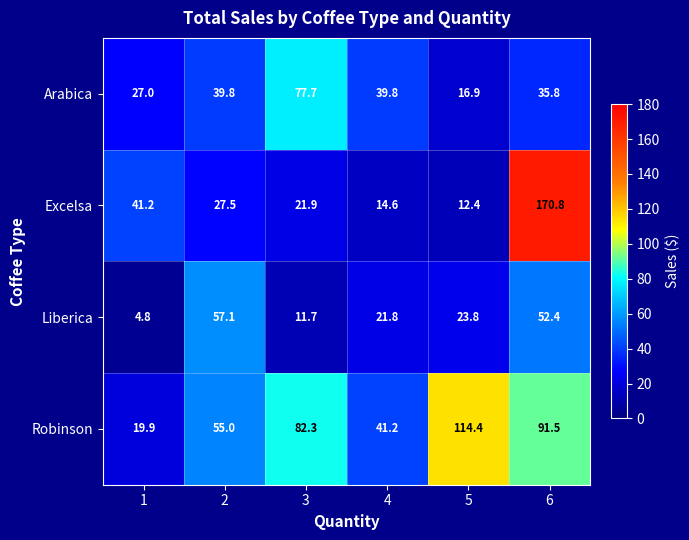

Reading right to left, transcribe all the data shown in this chart.

Arabica: 6=35.8	5=16.9	4=39.8	3=77.7	2=39.8	1=27.0
Excelsa: 6=170.8	5=12.4	4=14.6	3=21.9	2=27.5	1=41.2
Liberica: 6=52.4	5=23.8	4=21.8	3=11.7	2=57.1	1=4.8
Robinson: 6=91.5	5=114.4	4=41.2	3=82.3	2=55.0	1=19.9